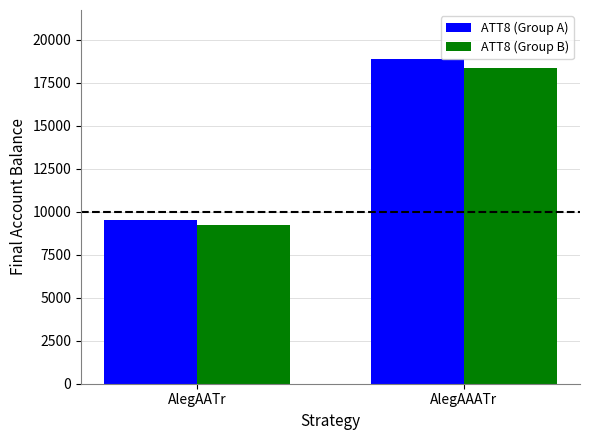

What is the greatest value displayed?

18891.7